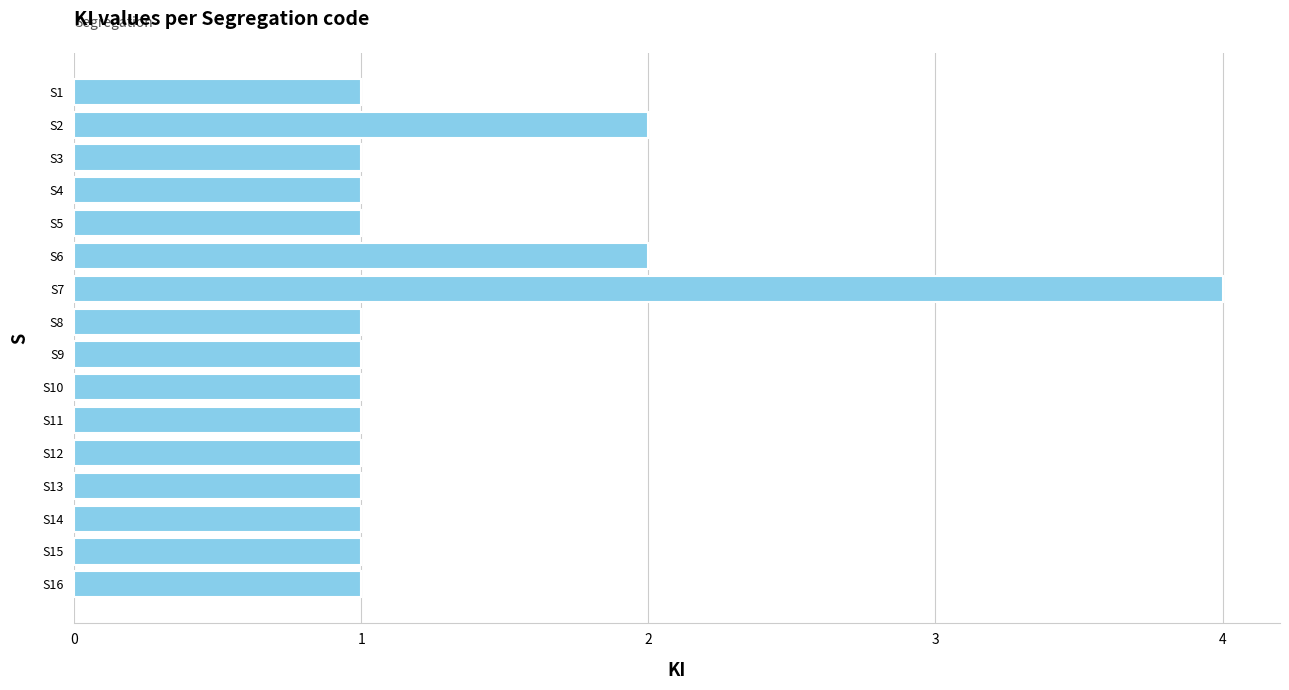

What is the value of the 12th bar from the top?

1